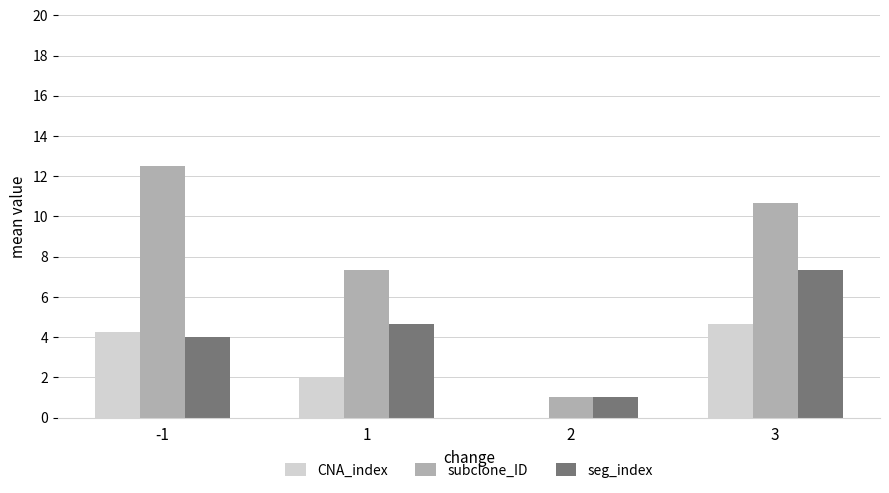

Which series has the largest total across all categories?

subclone_ID